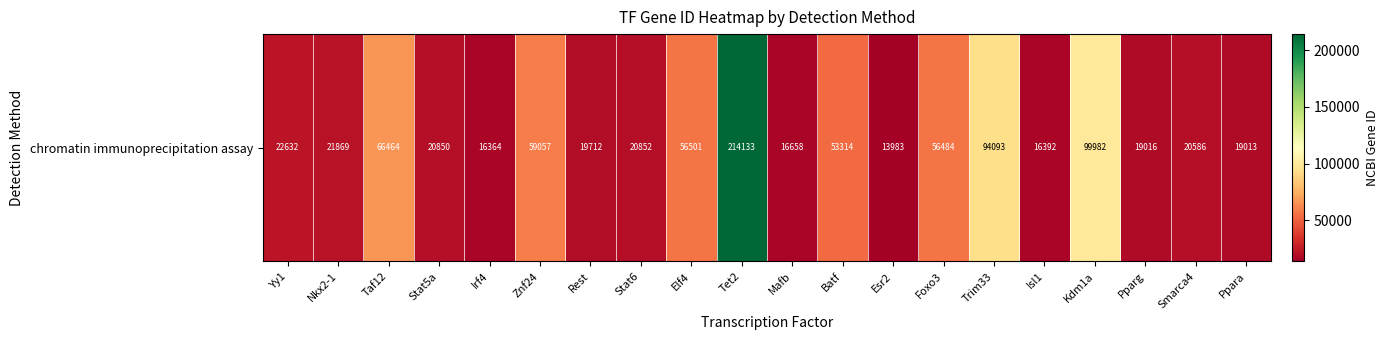

What is the maximum value shown in the chart?

214133